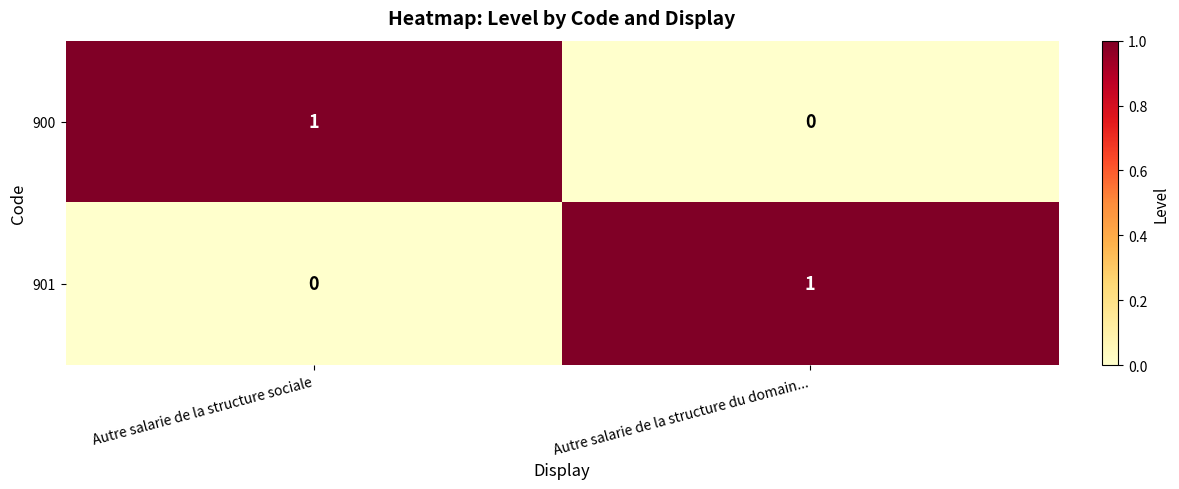

The value of 901 at Autre salarie de la structure du domain... is 1. True or false?

True